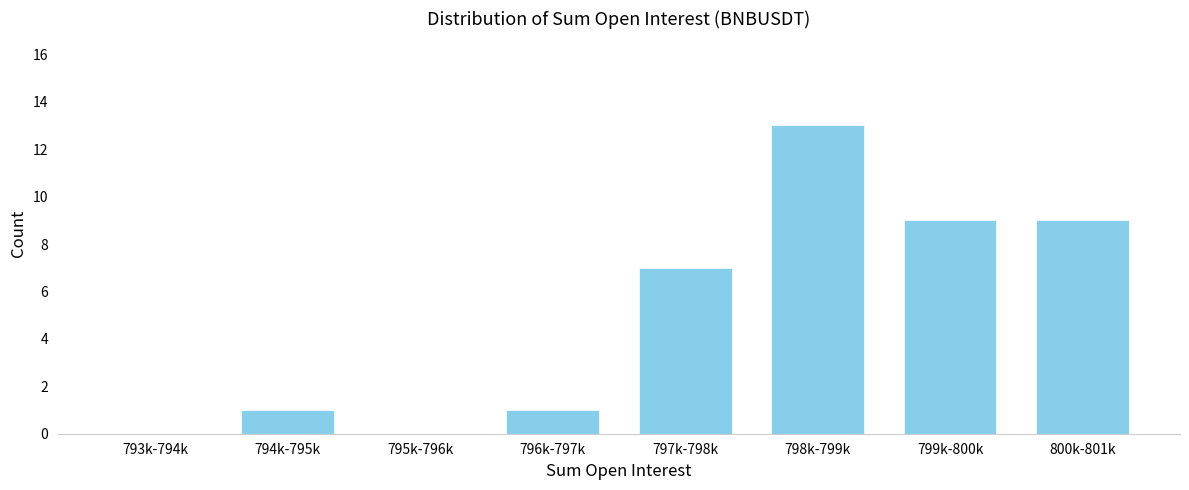

Reading right to left, transcribe all the data shown in this chart.

800k-801k=9	799k-800k=9	798k-799k=13	797k-798k=7	796k-797k=1	795k-796k=0	794k-795k=1	793k-794k=0